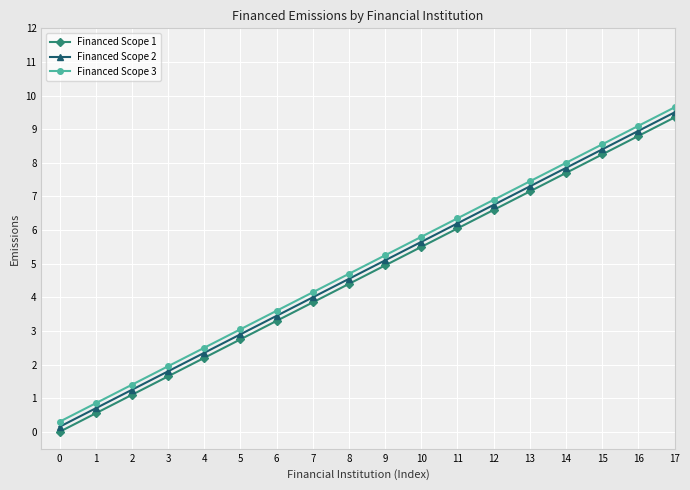

What is the value of the Financed Scope 1 point at the 9th from the left?

4.4